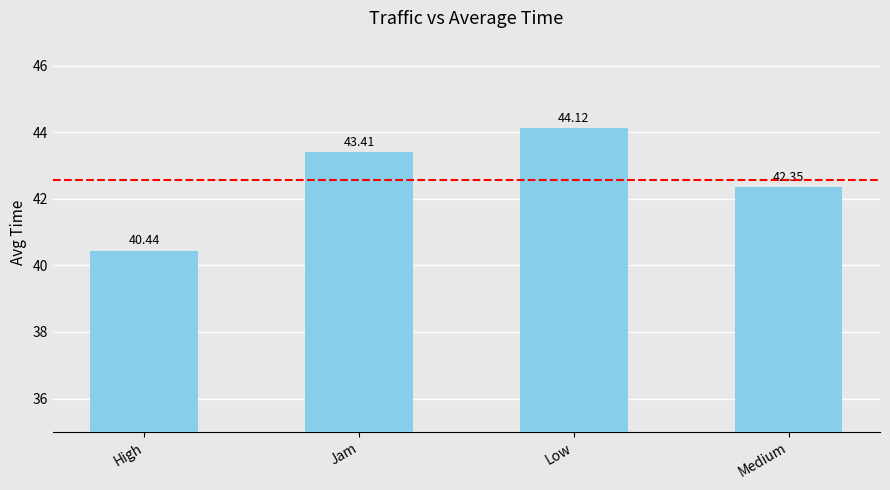

Where is the data nearest to the value 42?

Medium